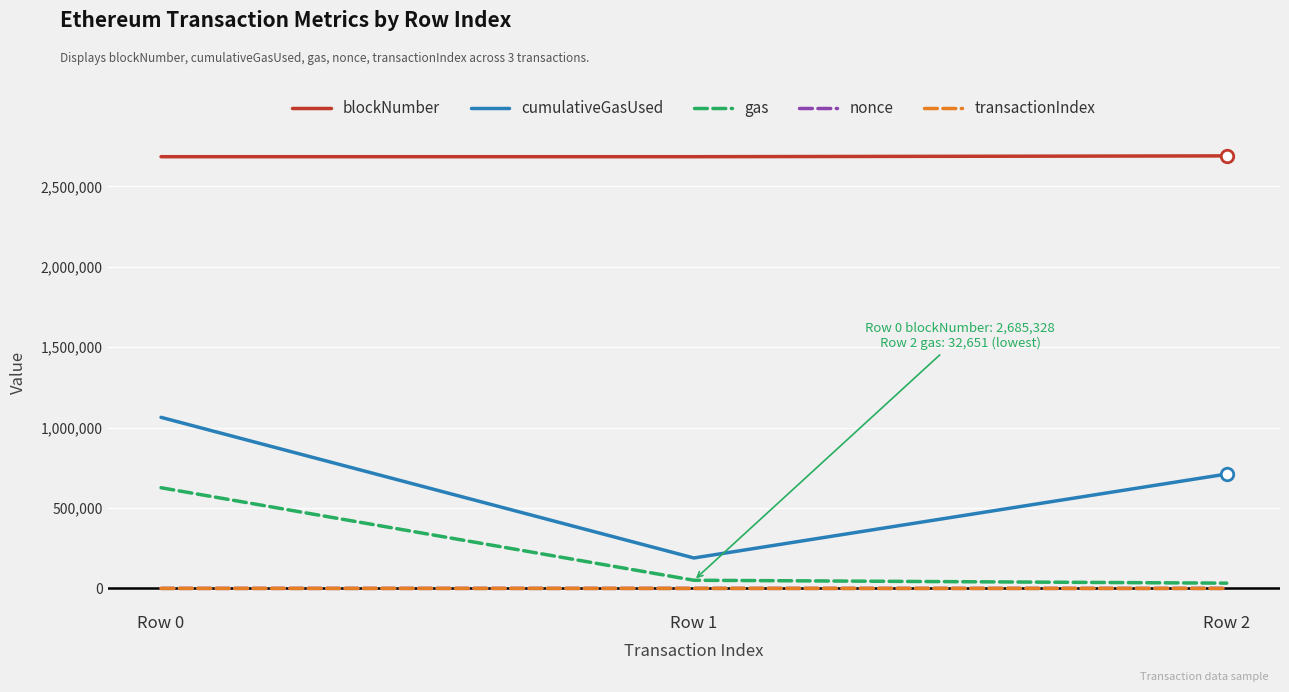

Between Row 0 and Row 2, which series saw the biggest shift?

gas